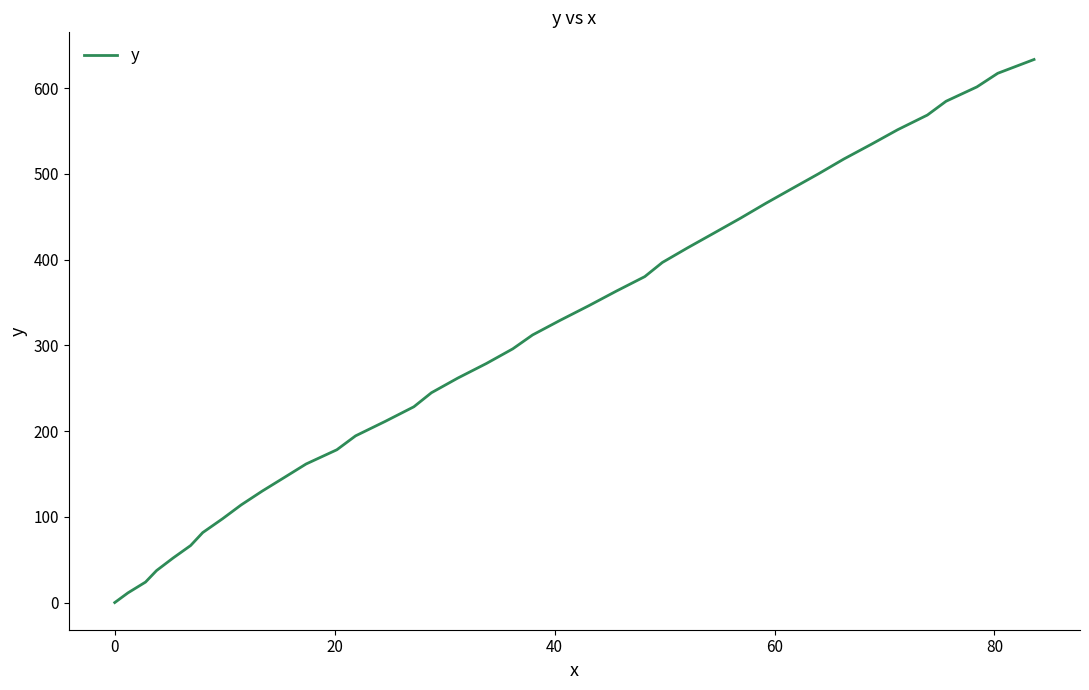

What is the difference between the maximum and minimum values?

633.3